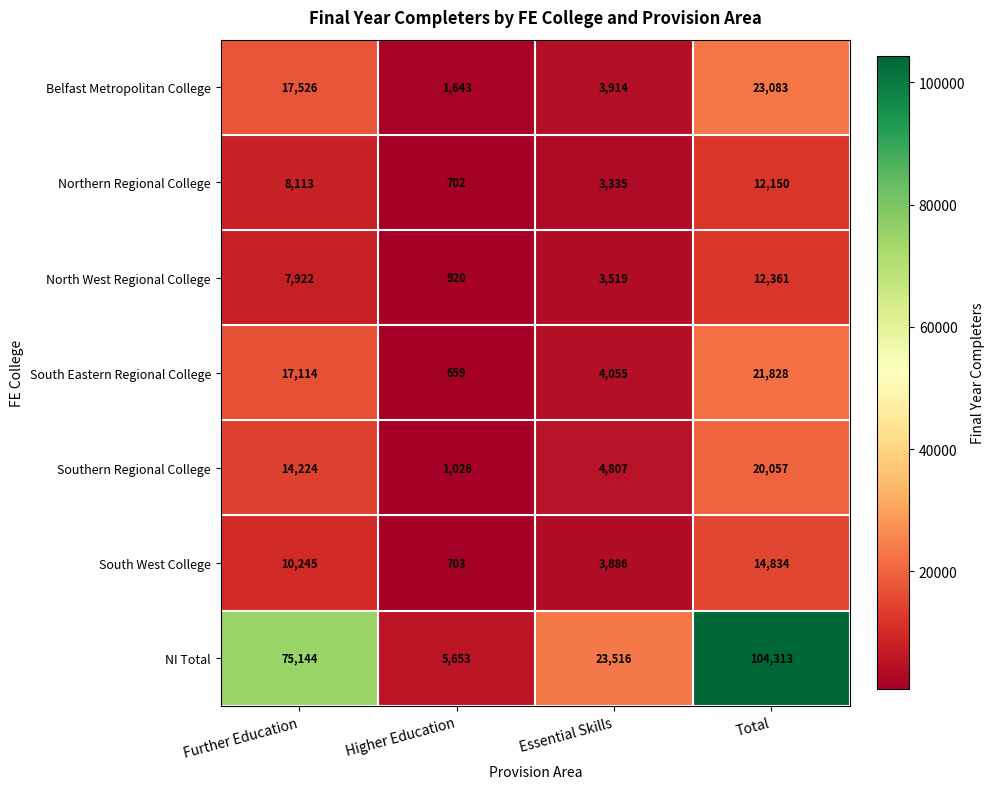

Reading left to right, list all the values displayed in this chart.

Belfast Metropolitan College: Further Education=17526	Higher Education=1643	Essential Skills=3914	Total=23083
Northern Regional College: Further Education=8113	Higher Education=702	Essential Skills=3335	Total=12150
North West Regional College: Further Education=7922	Higher Education=920	Essential Skills=3519	Total=12361
South Eastern Regional College: Further Education=17114	Higher Education=659	Essential Skills=4055	Total=21828
Southern Regional College: Further Education=14224	Higher Education=1026	Essential Skills=4807	Total=20057
South West College: Further Education=10245	Higher Education=703	Essential Skills=3886	Total=14834
NI Total: Further Education=75144	Higher Education=5653	Essential Skills=23516	Total=104313